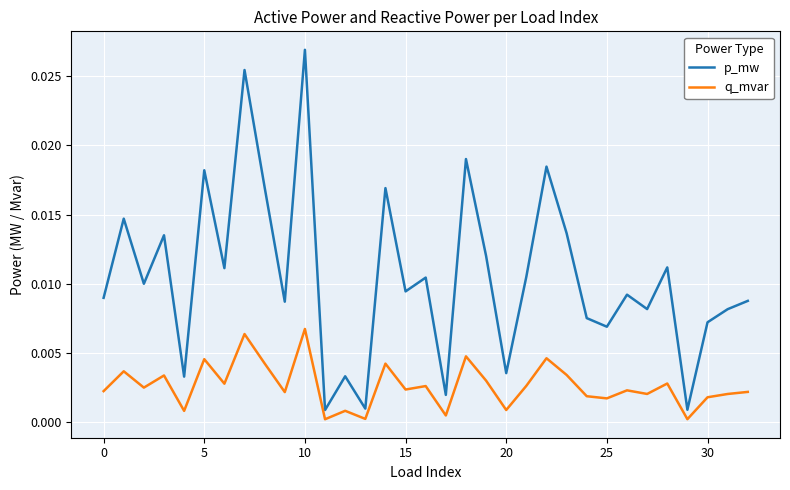

True or false: p_mw and q_mvar cross at least once.

False